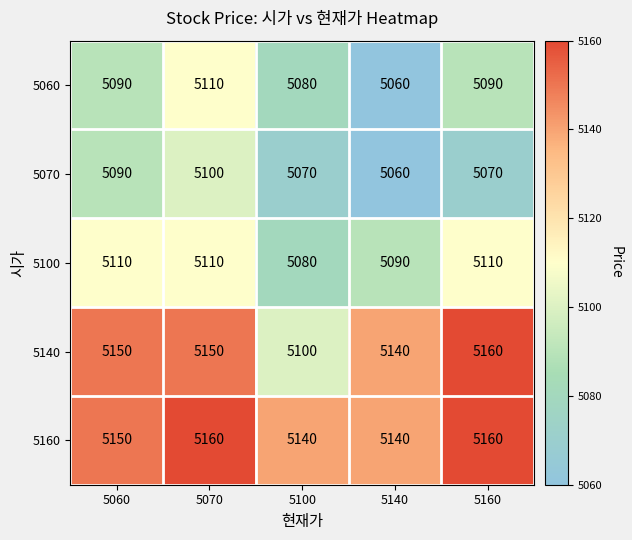

How many values in the 5060 series are below 5090?

2